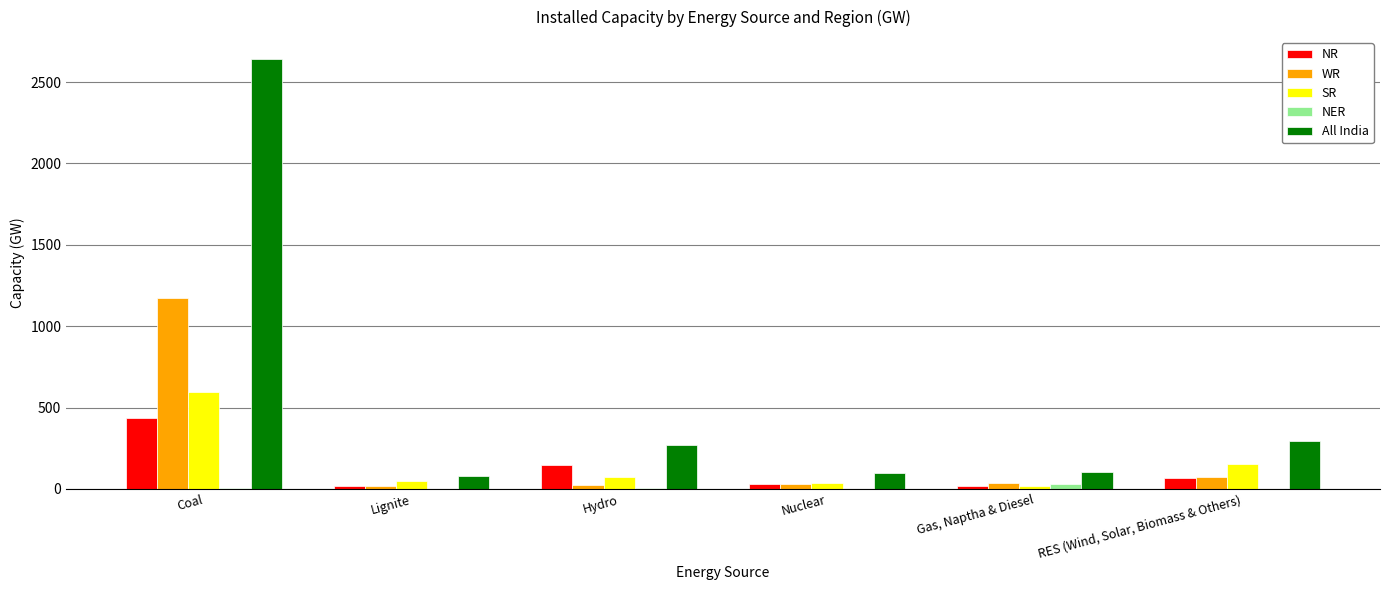

The All India series shows 441 at RES (Wind, Solar, Biomass & Others). True or false?

False